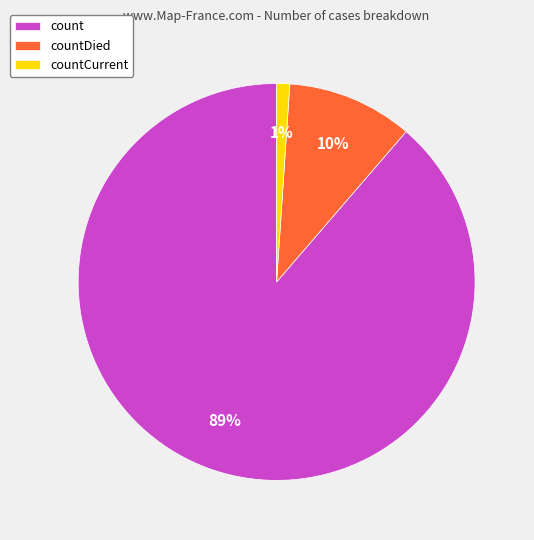

To the nearest percent, what is the difference between the countCurrent and count slice percentages?

88%